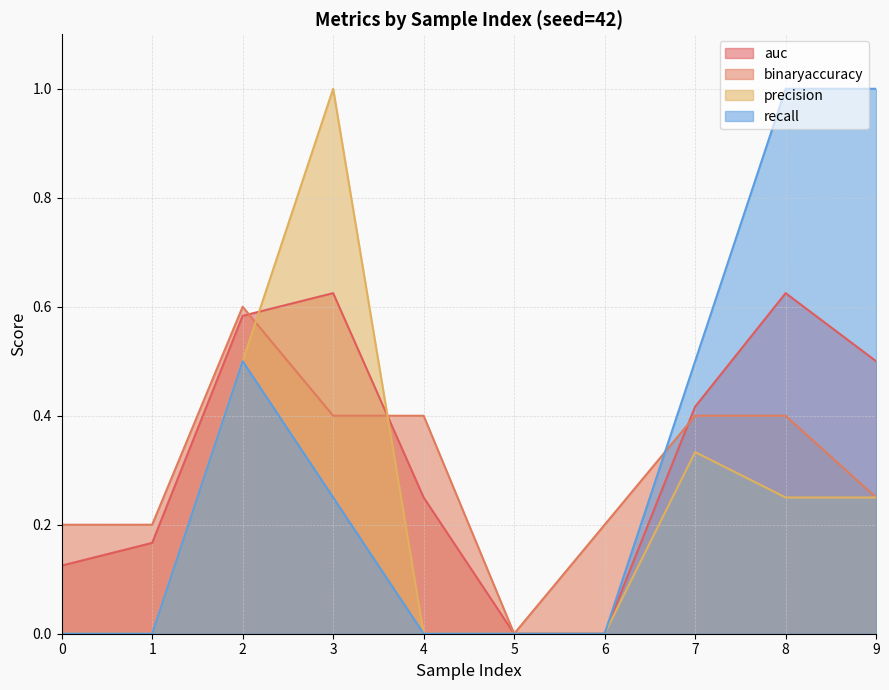

At how many categories does at least one series exceed 0?

9